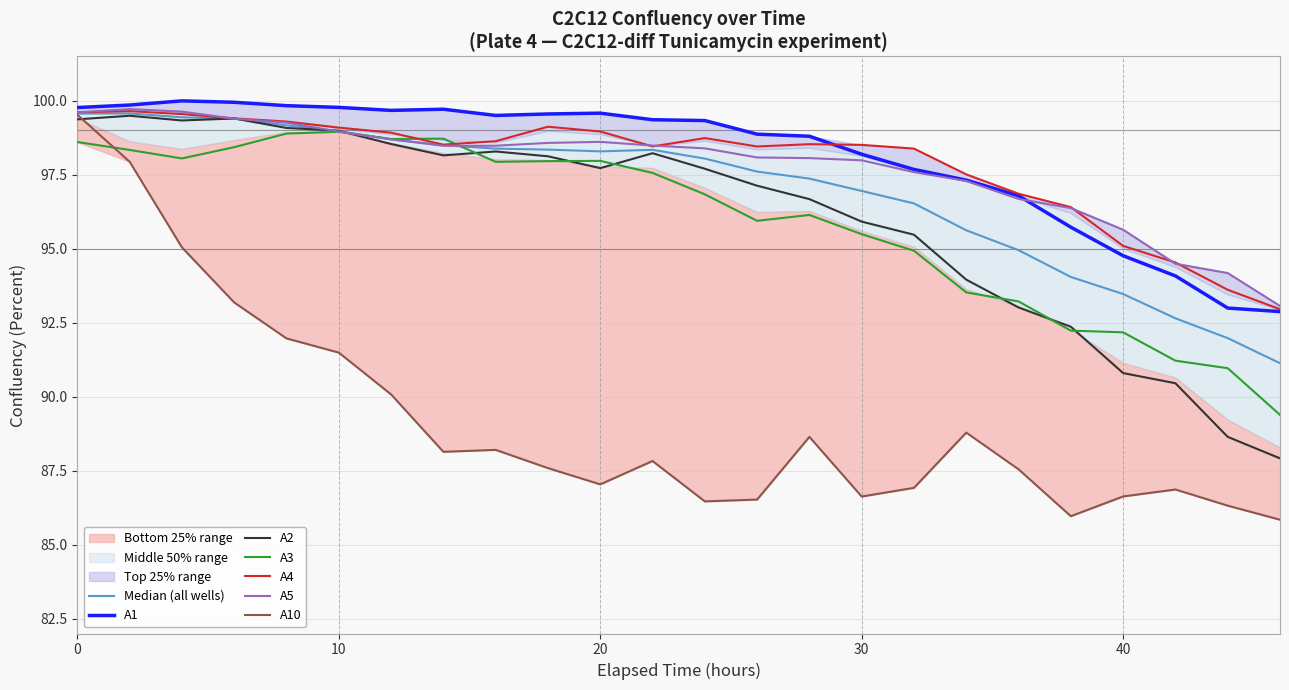

What are all the series names shown in the legend?

A1, A2, A3, A4, A5, A10